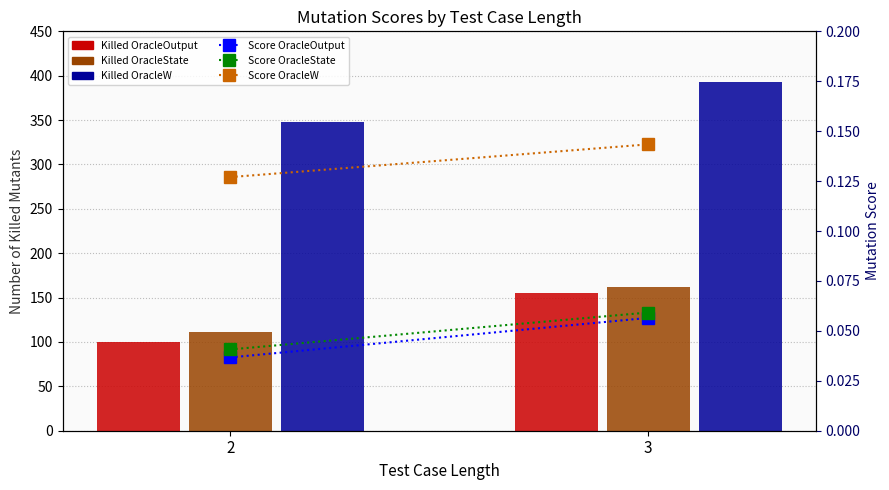

Is it true that Number of killed All_Mutants OracleOutput equals 154.8 at 3?

True